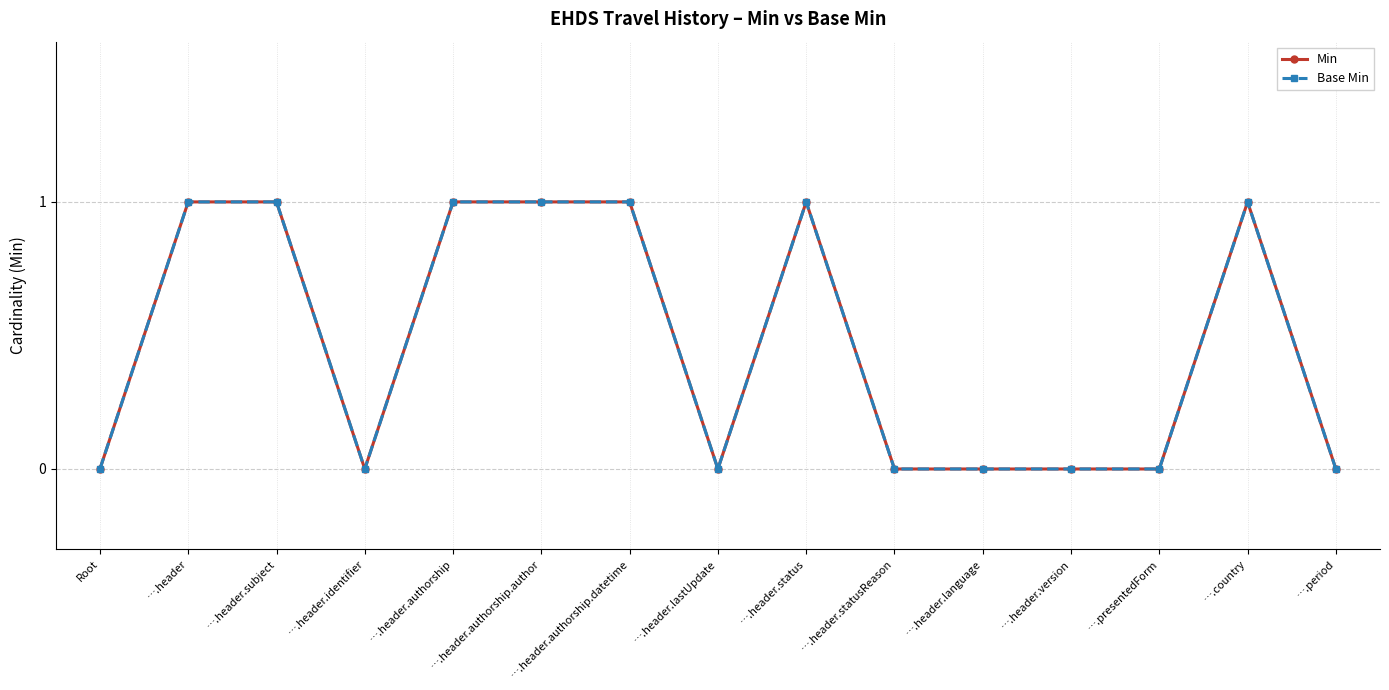

Which category has the highest value across all series?

….header